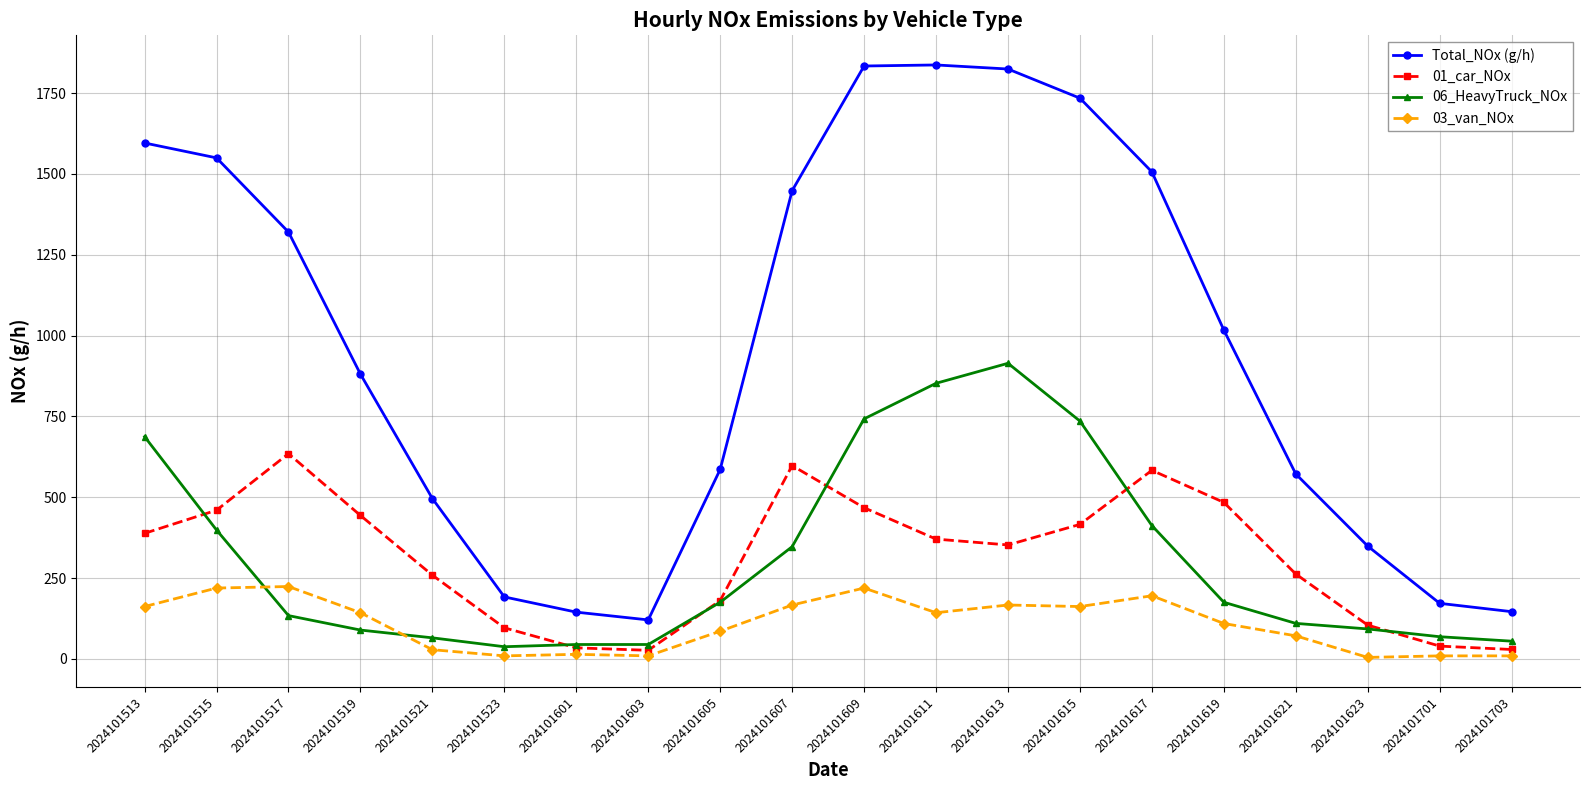

What is the spread (max minus min) of values at 2024101617?

1310.8